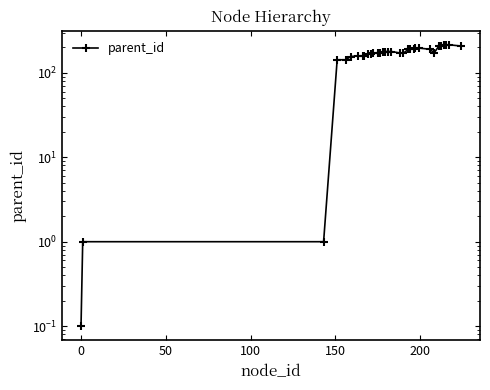

The chart shows a value of 50.0 at 11. True or false?

False